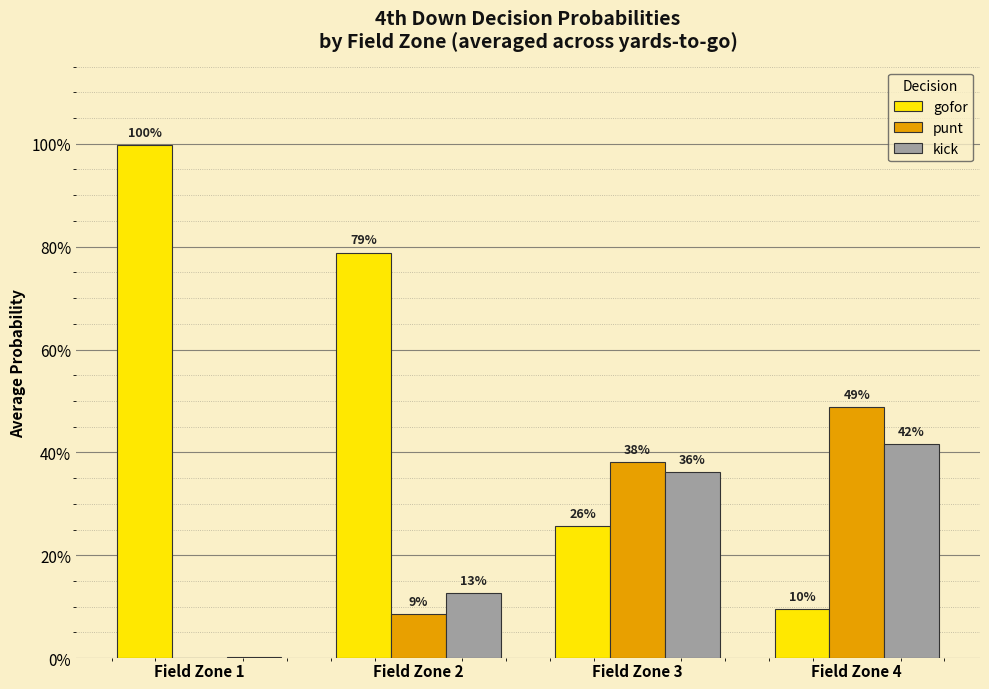

What are all the series names shown in the legend?

gofor, punt, kick